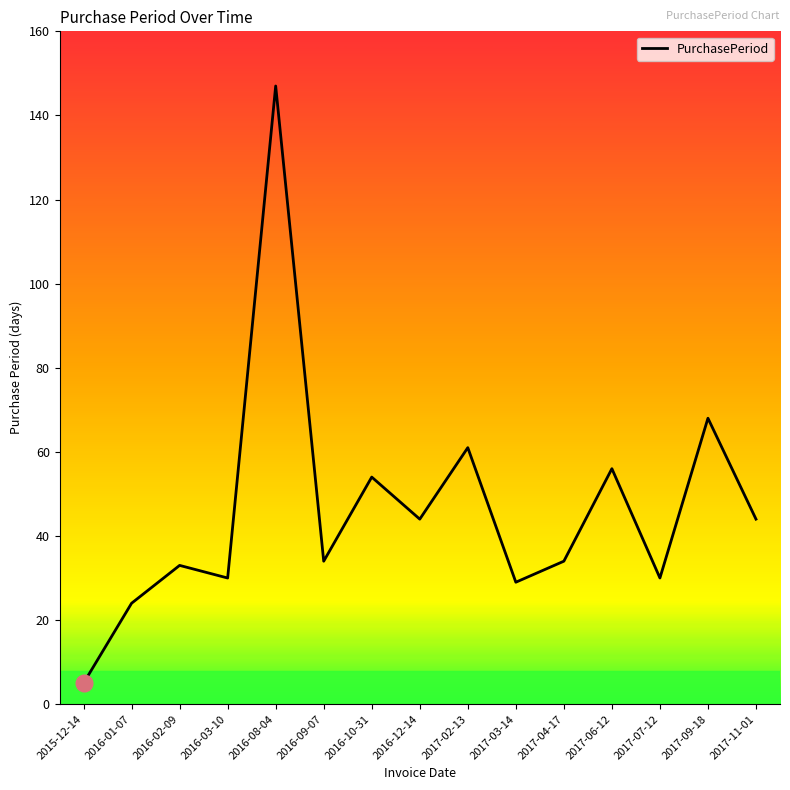

Where is the data nearest to the value 76?

2017-09-18